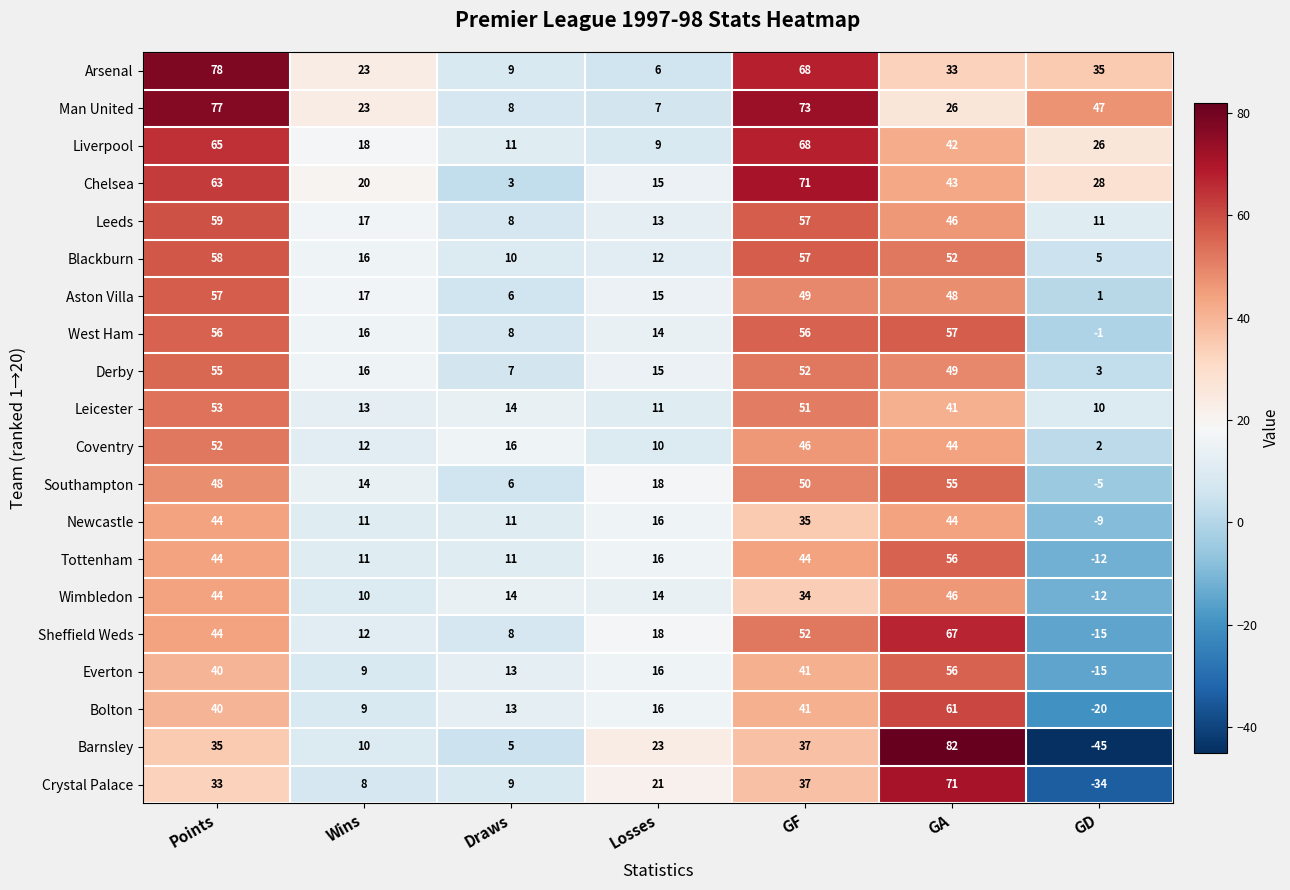

Which series has the largest range (max minus min)?

Barnsley